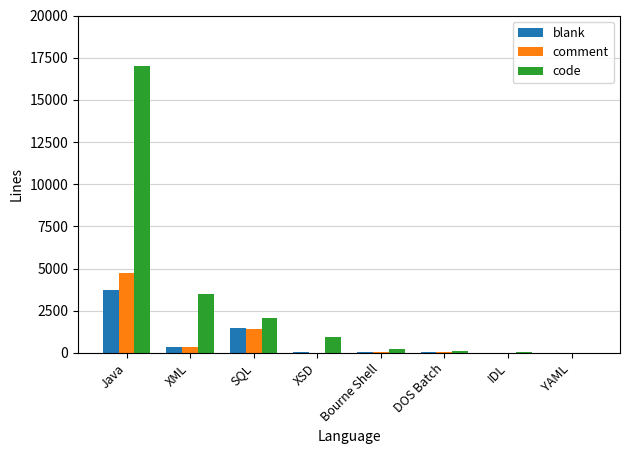

Which category has the highest value across all series?

Java